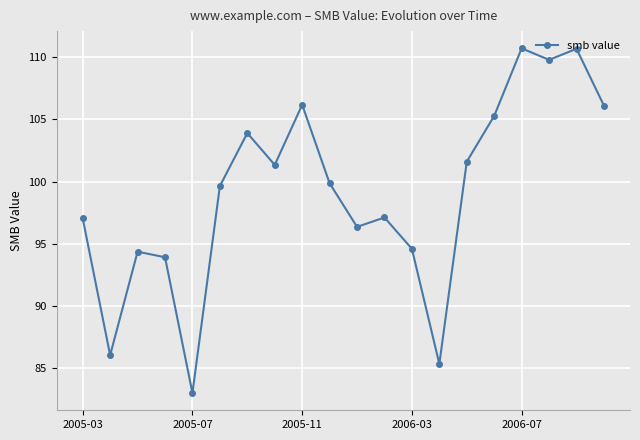

How many interior local valleys (lower than both neighbors) does the data have?

6